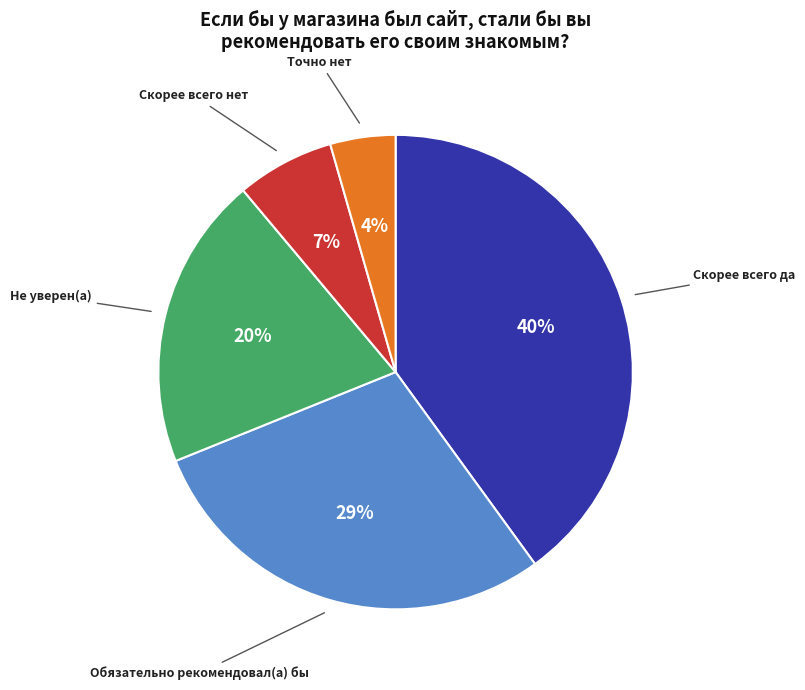

How many segments does this pie chart have?

5